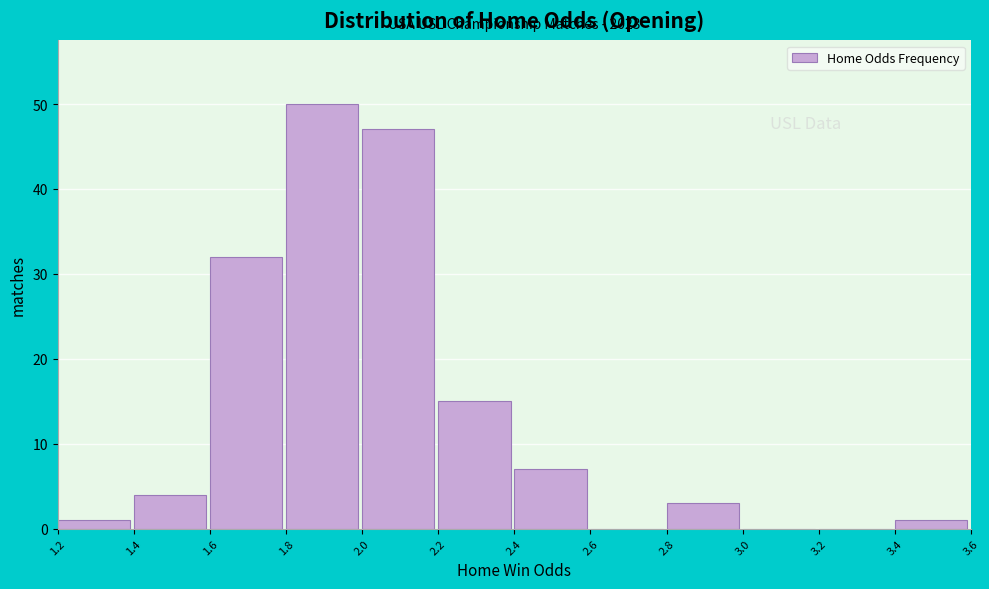

Over which range of the x-axis is the bar tallest?

1.8 to 2.0